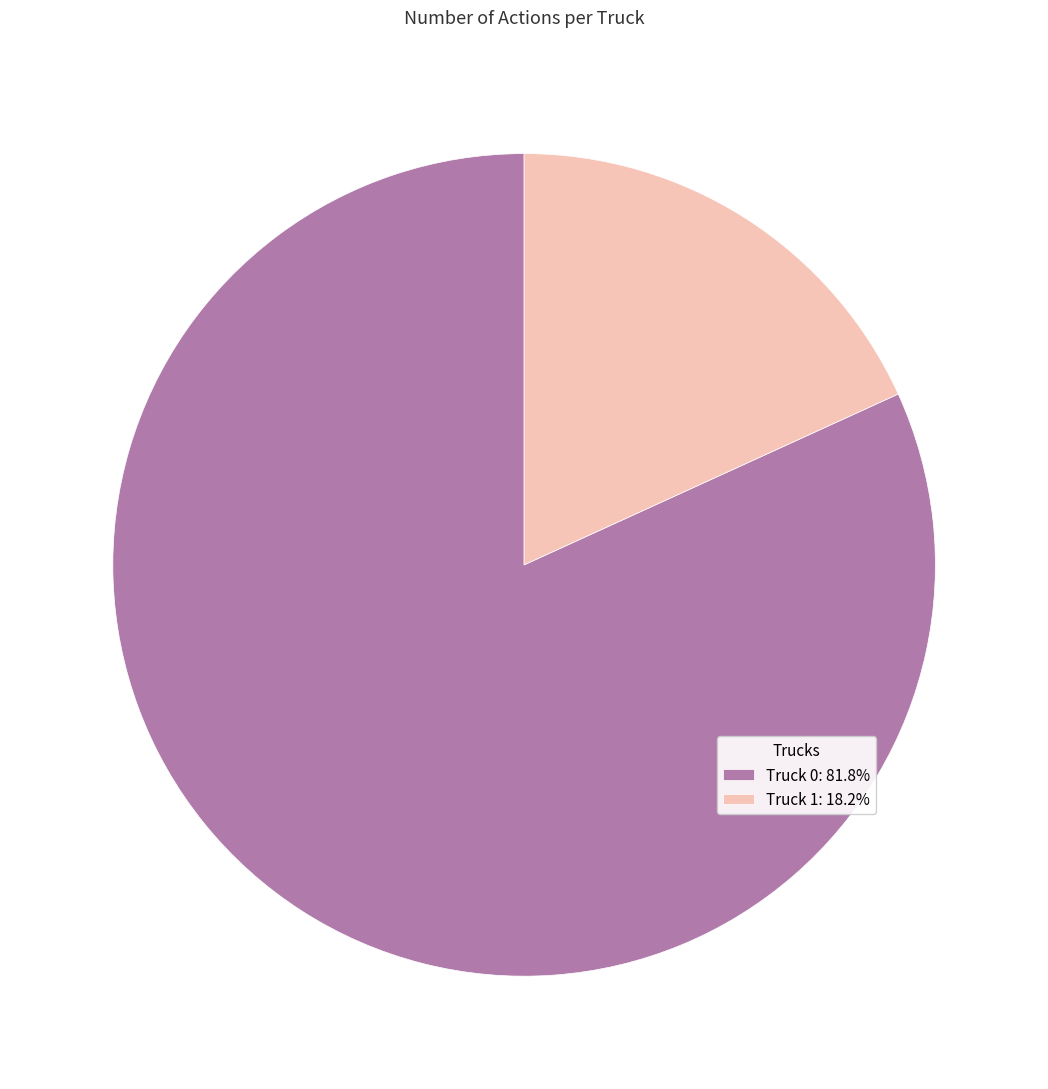

Count the number of slices in the pie.

2